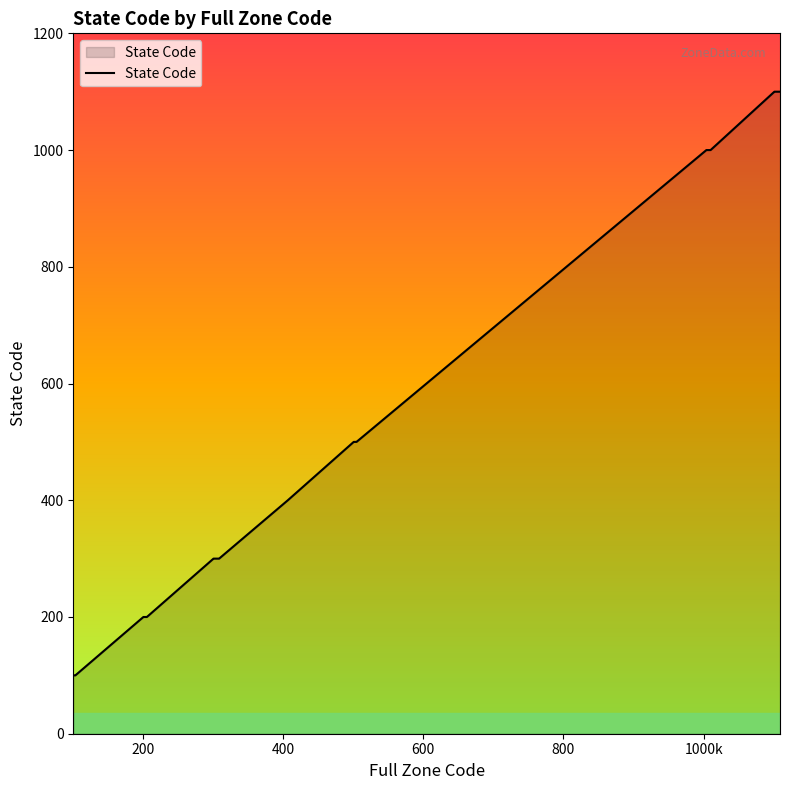

What is the minimum value shown in the chart?

100